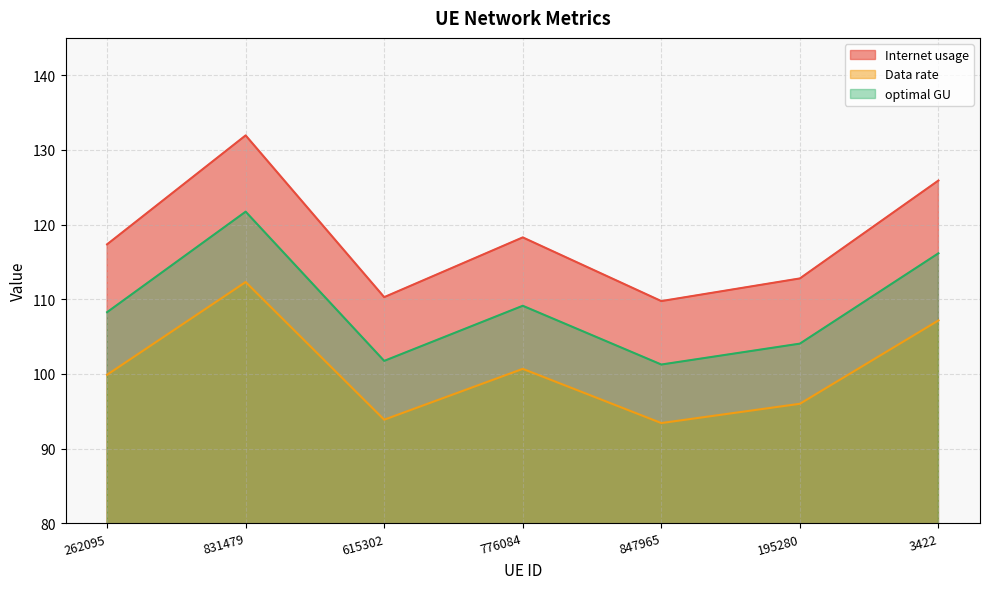

Where is the first local minimum for optimal GU?

615302